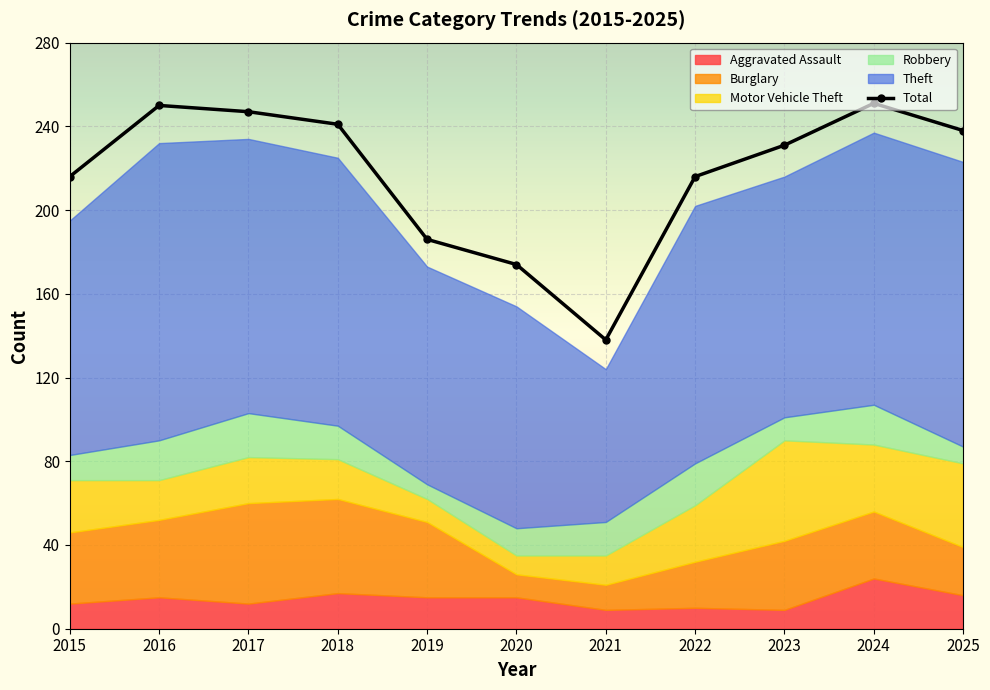

True or false: the data shows 238 at 2025.

True